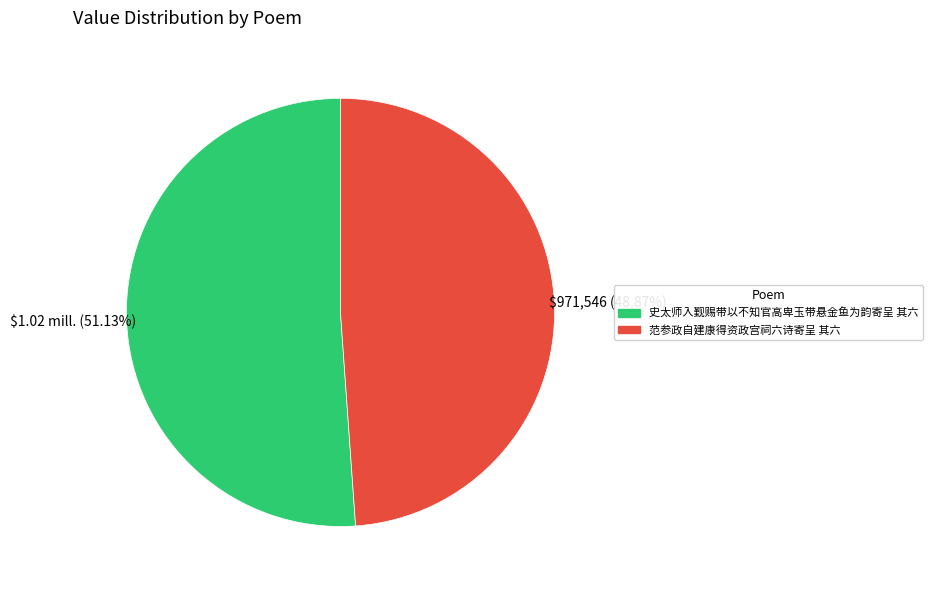

What portion of the pie excludes 范参政自建康得资政宫祠六诗寄呈 其六?

51.1%